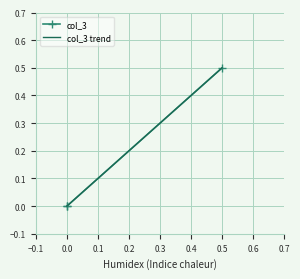

What is the label of the 1st point from the right?

0.5